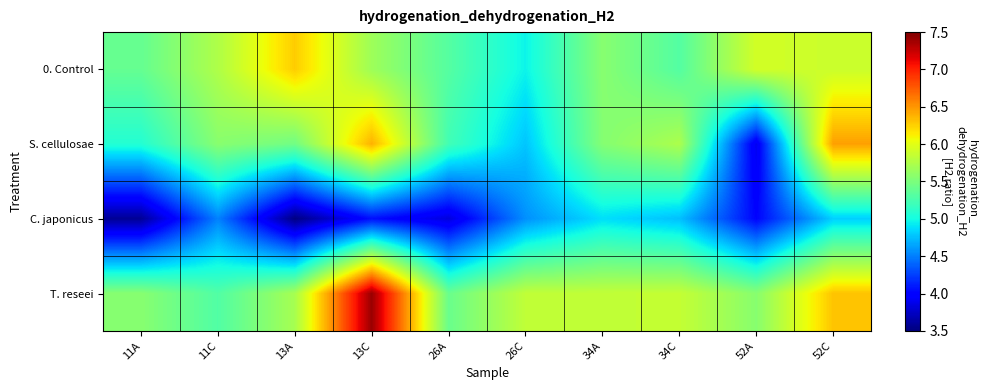

At which category is the sum across all series the highest?

13C